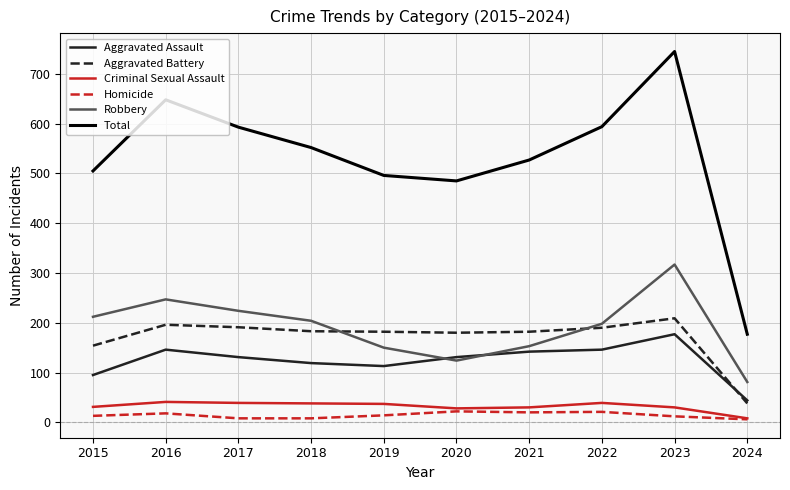

Rank the series at 2022 from lowest to highest value.

Homicide, Criminal Sexual Assault, Aggravated Assault, Aggravated Battery, Robbery, Total